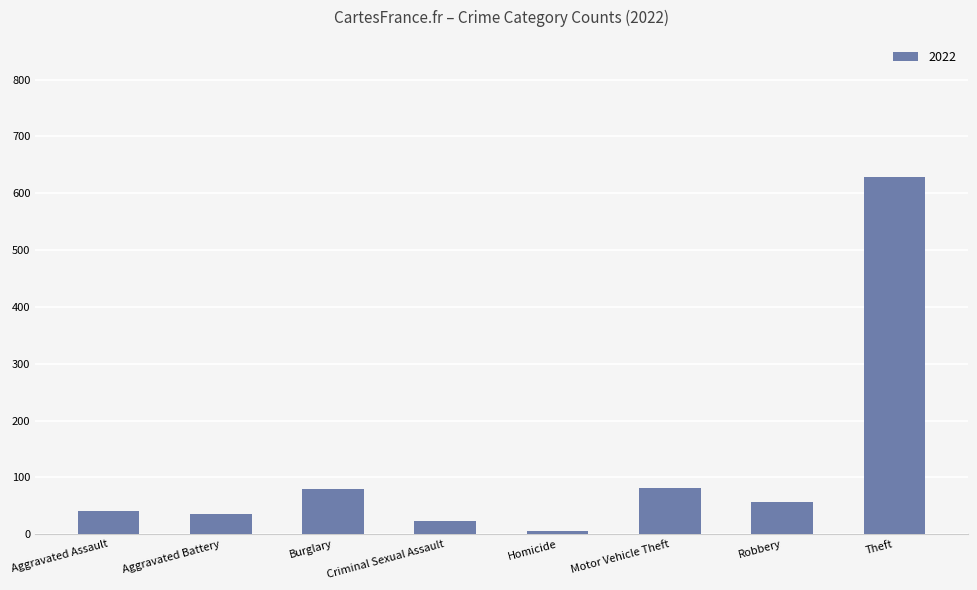

Between Theft and Criminal Sexual Assault, which is larger?

Theft